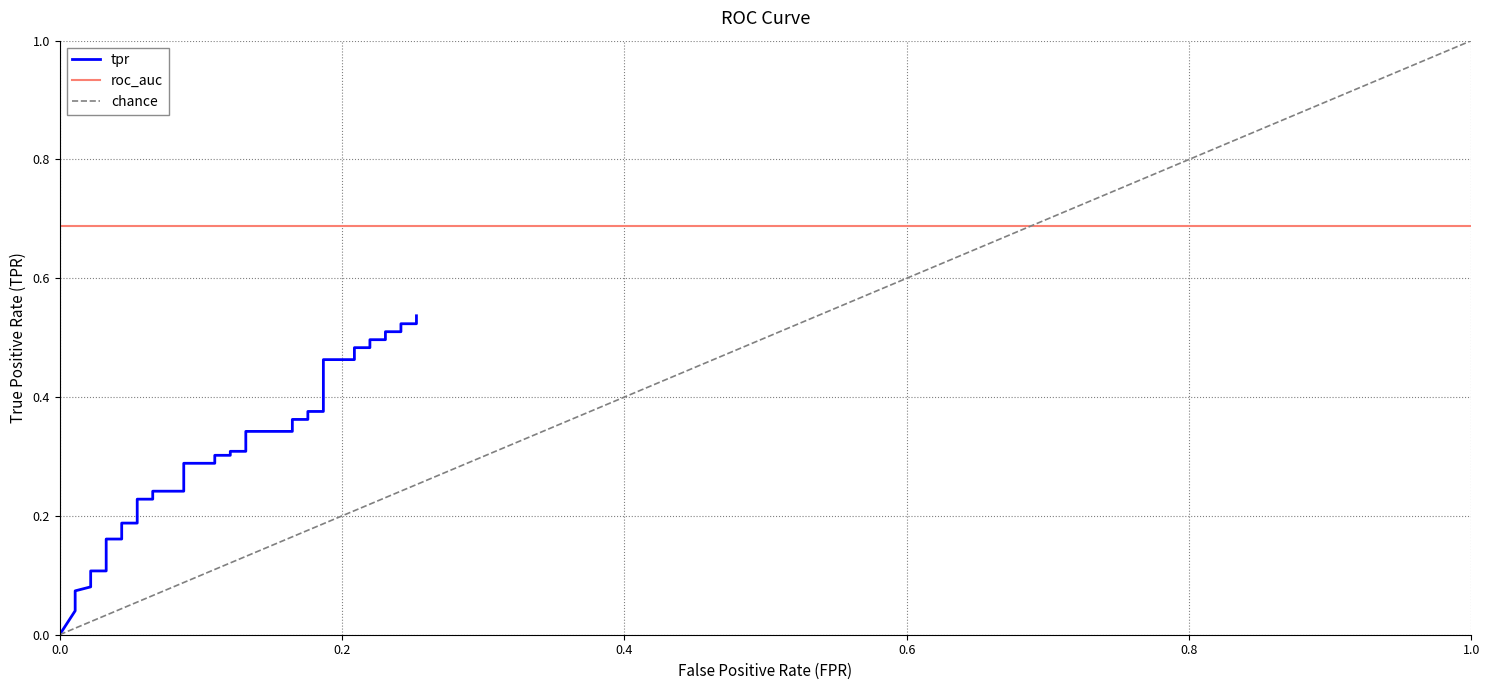

What is the sum of all values?

11.8